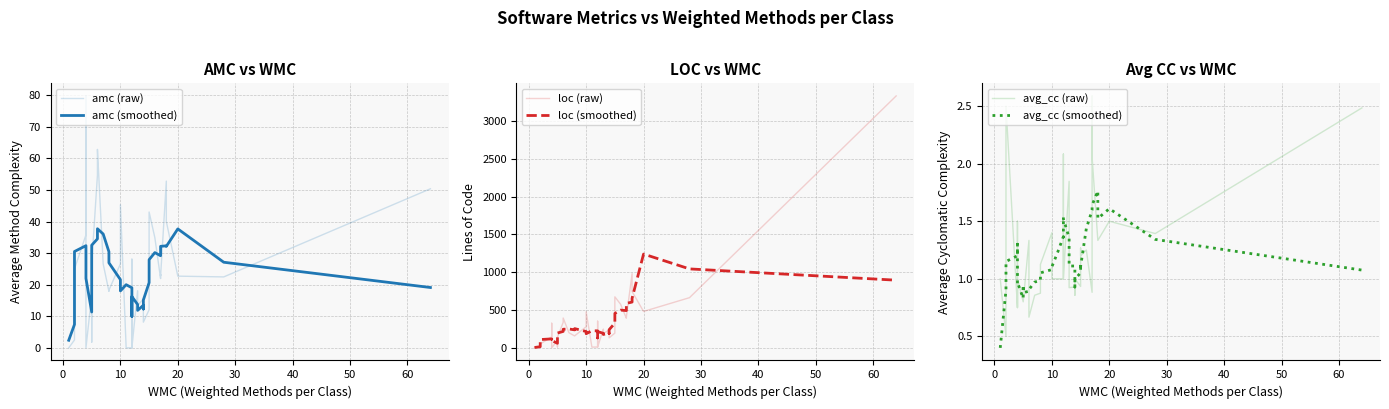

True or false: loc (smoothed) and amc (smoothed) intersect in this chart.

False